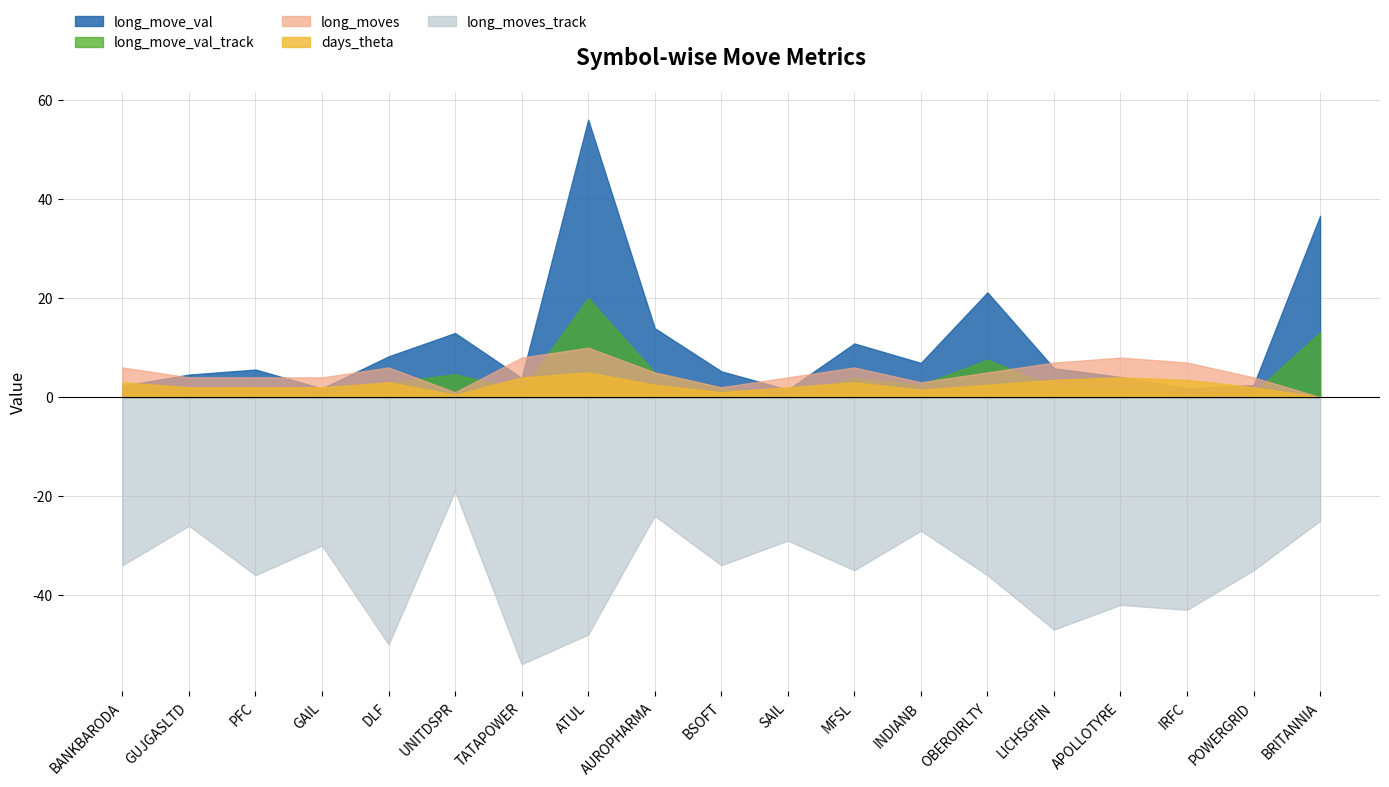

Rank the series by their maximum value, from highest to lowest.

long_move_val, long_move_val_track, long_moves, days_theta, long_moves_track